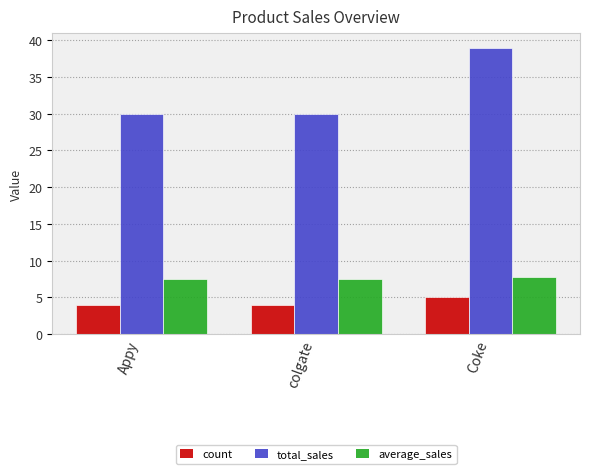

Which series has the largest total across all categories?

total_sales